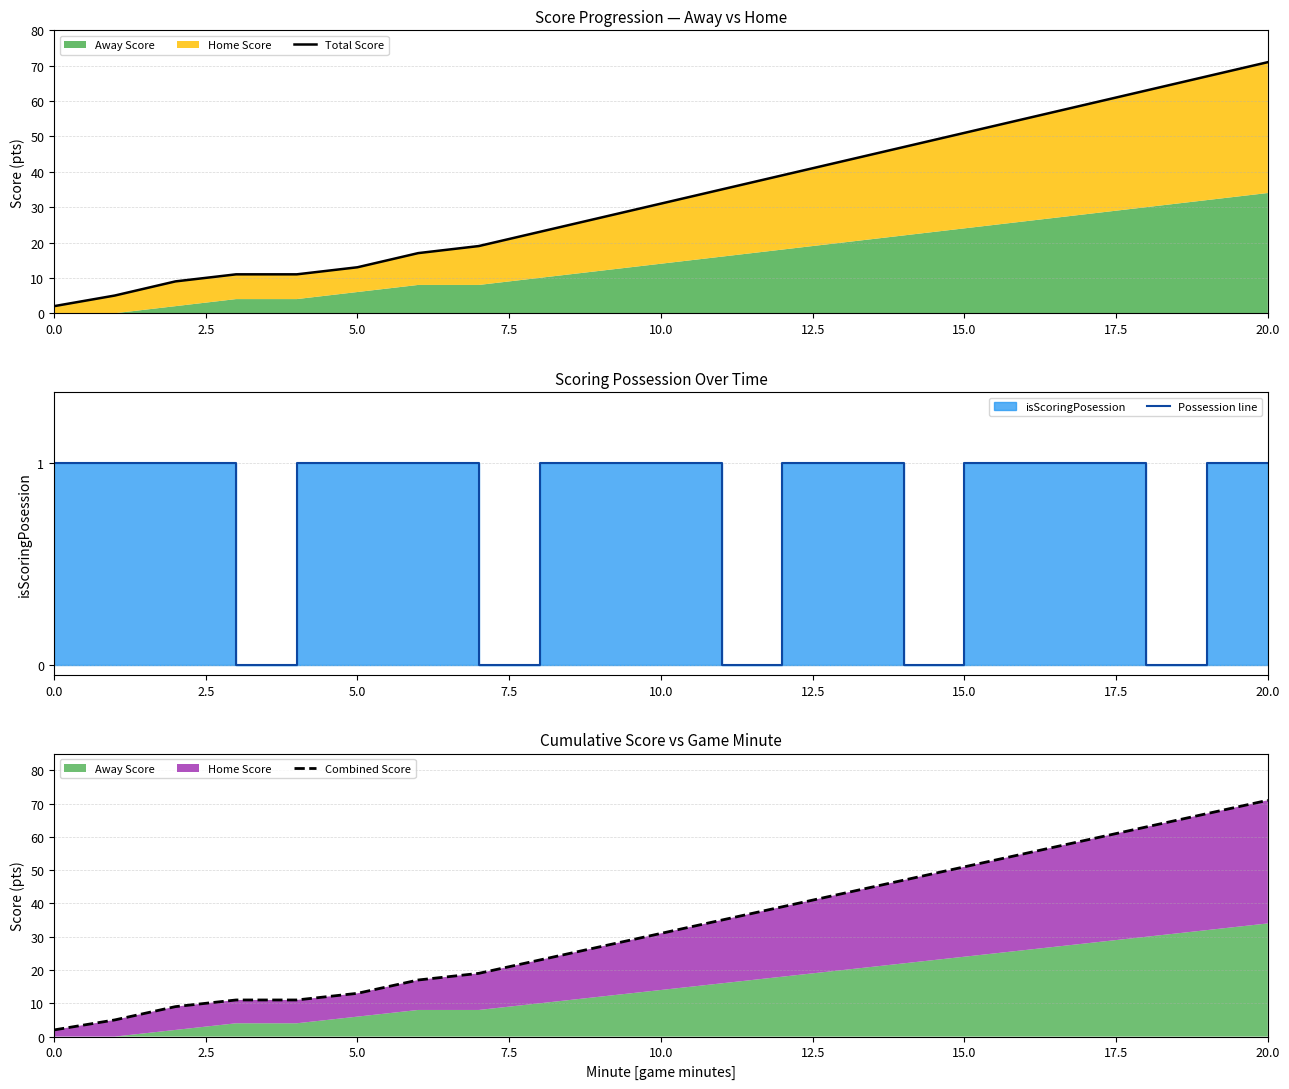

How many data points does each series have?

21